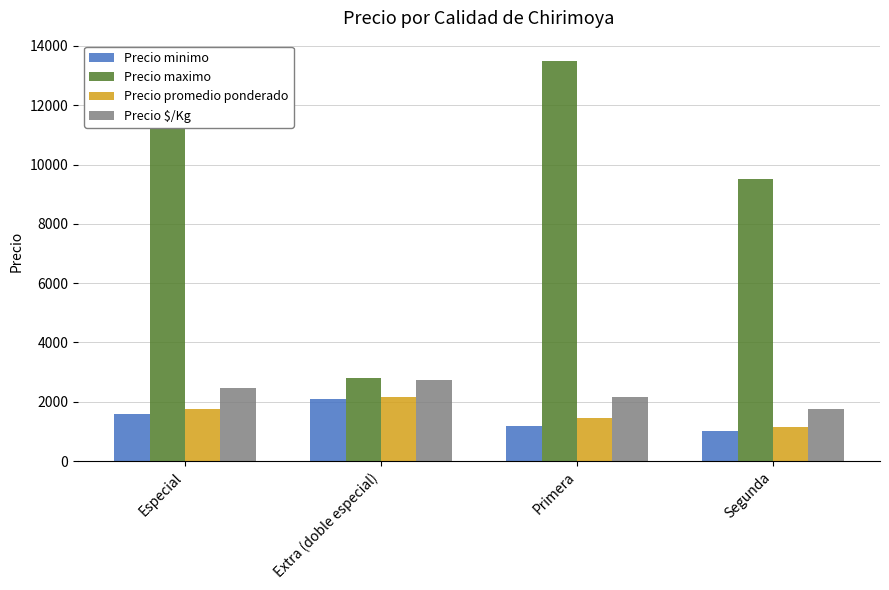

Reading left to right, extract all data points from this chart.

Precio minimo: 1600	2100	1200	1000
Precio maximo: 13500	2800	13500	9500
Precio promedio ponderado: 1750	2150	1450	1150
Precio $/Kg: 2450	2750	2150	1750